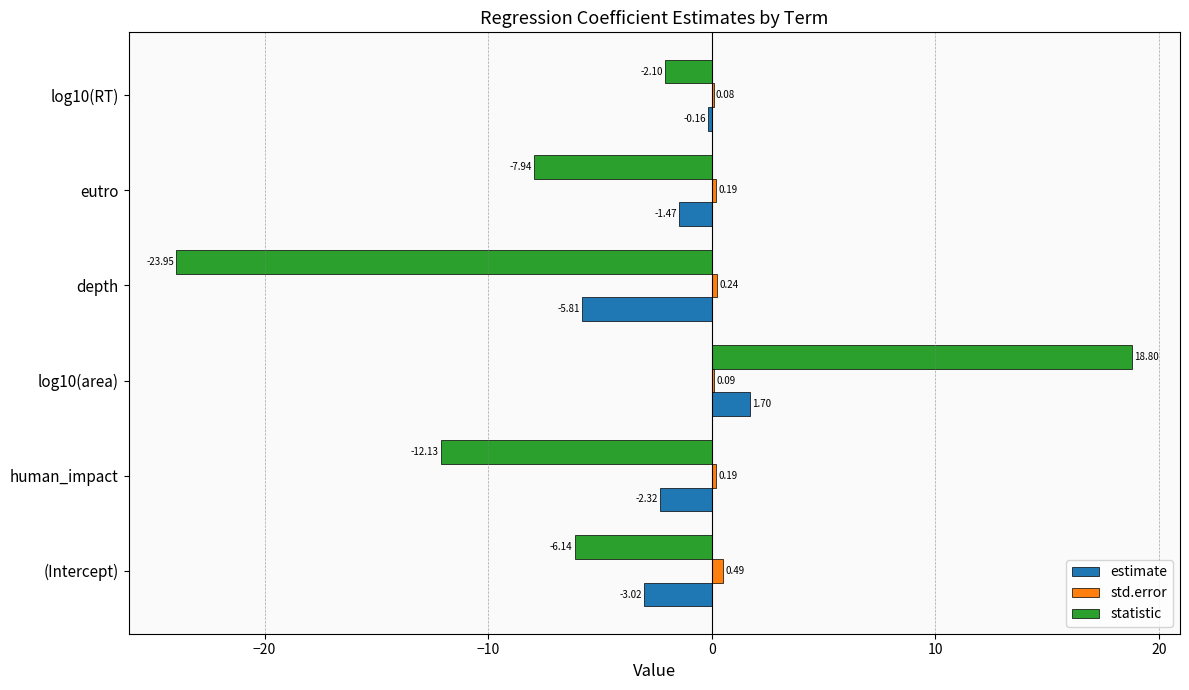

What are all the series names shown in the legend?

estimate, std.error, statistic